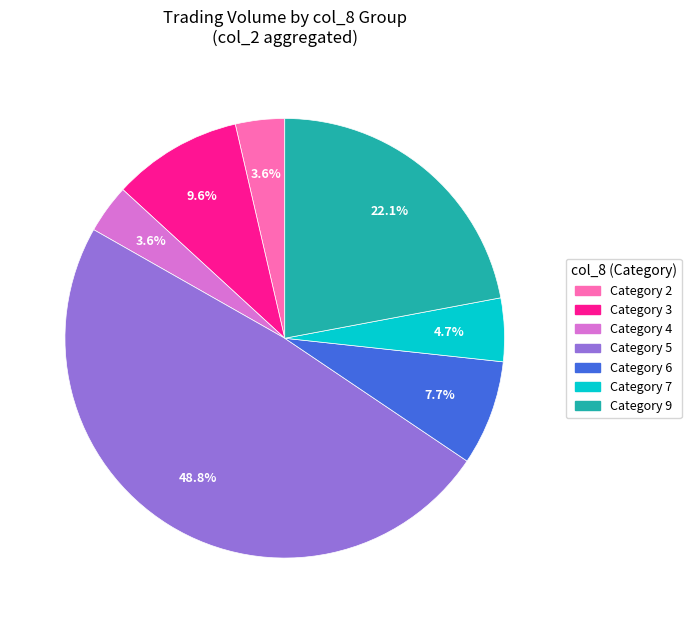

Is there a majority slice in this chart?

No